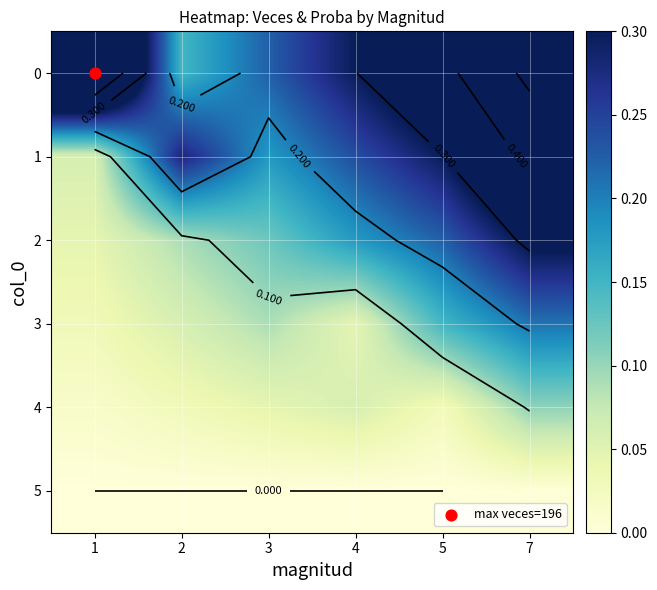

Is the value of 2 at 2 greater than the value of 0 at 4?

No